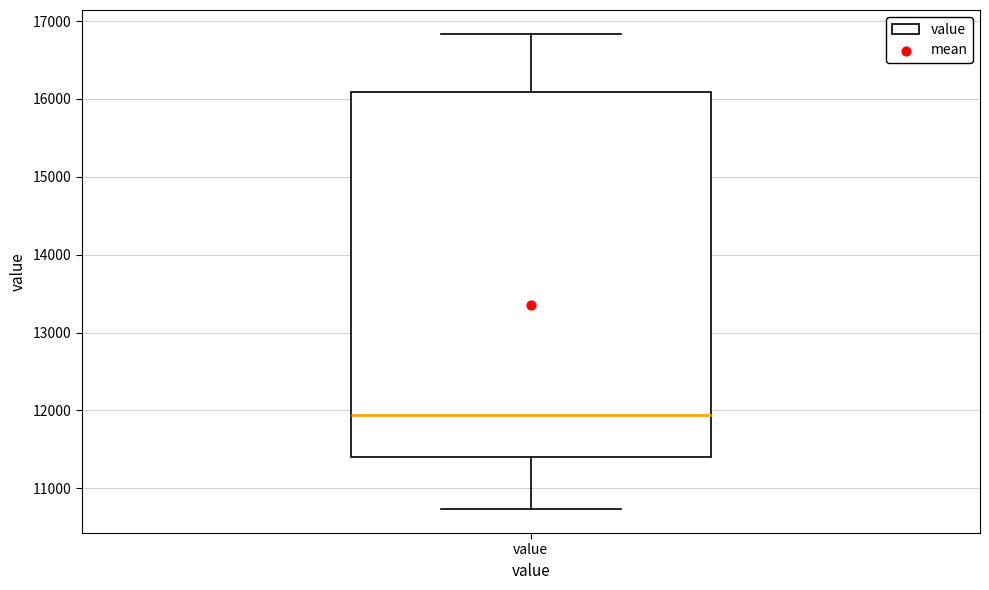

Where does the upper whisker of the box for value end on the y-axis? The values are not printed on the chart, so give them approximately, as read against the axis.

16800